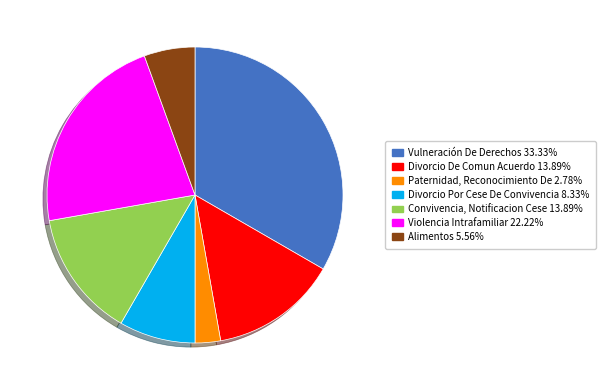

Which slice is the smallest?

Paternidad, Reconocimiento De